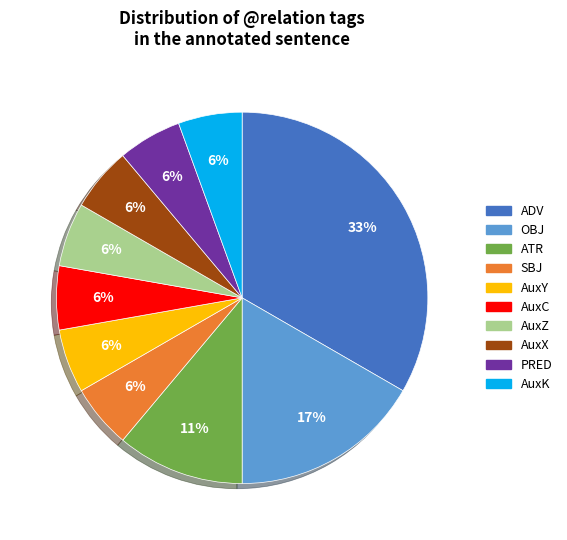

To the nearest percent, what portion does AuxZ represent?

6%